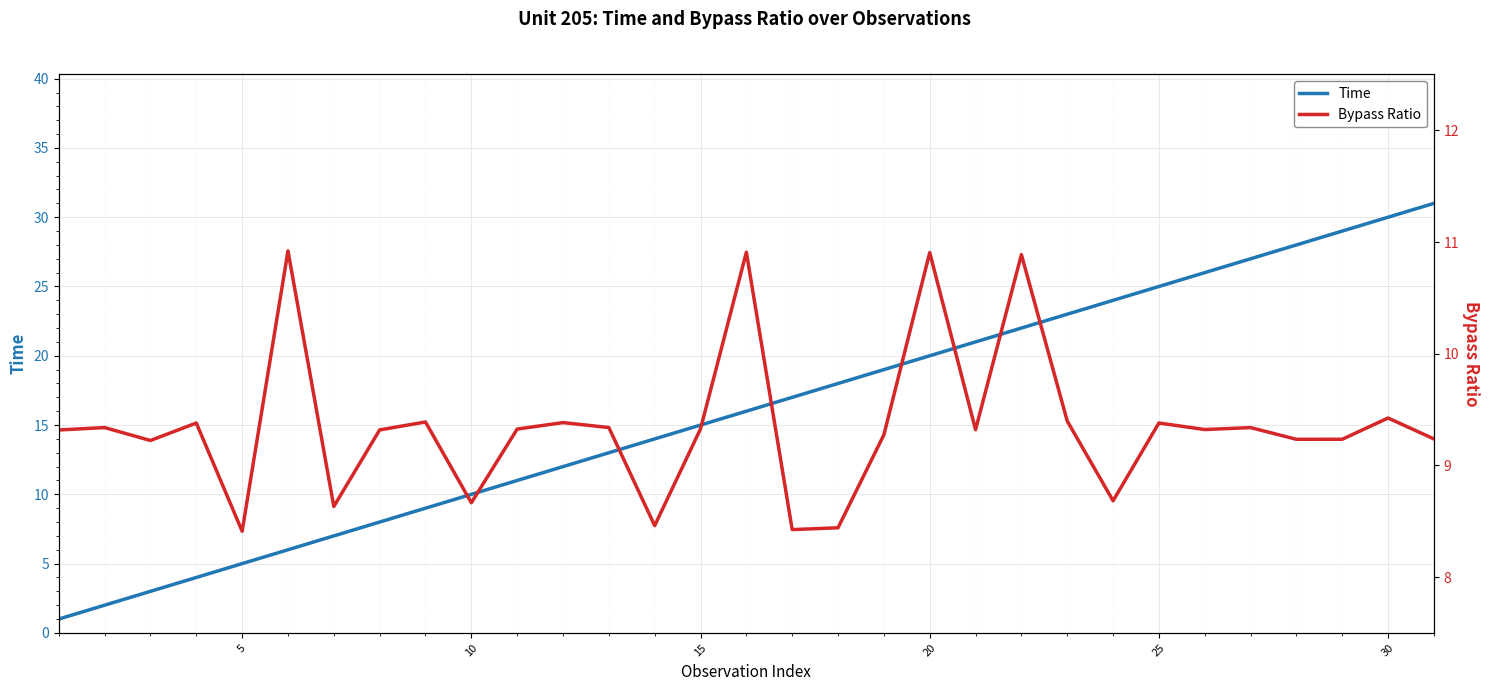

What is the sum of all Time values?

496